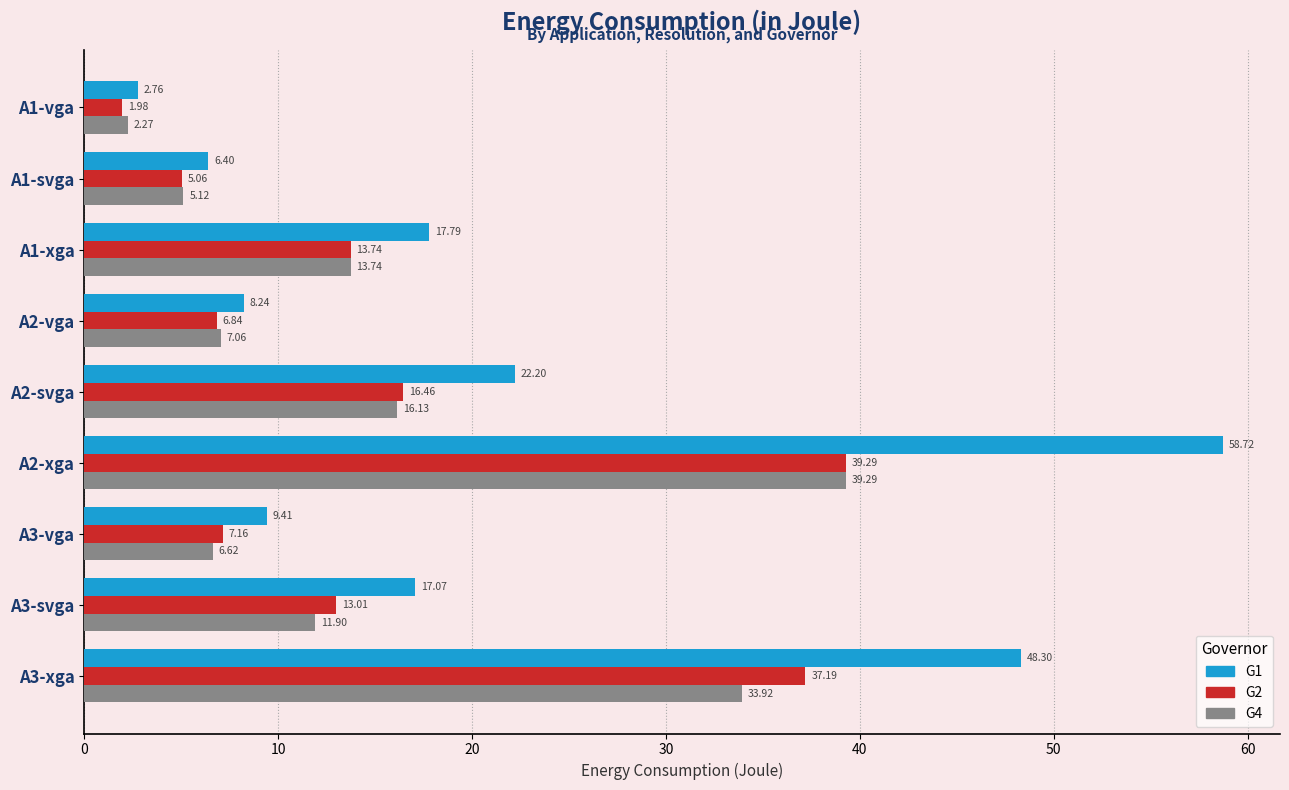

What is the maximum value for G2?

39.3